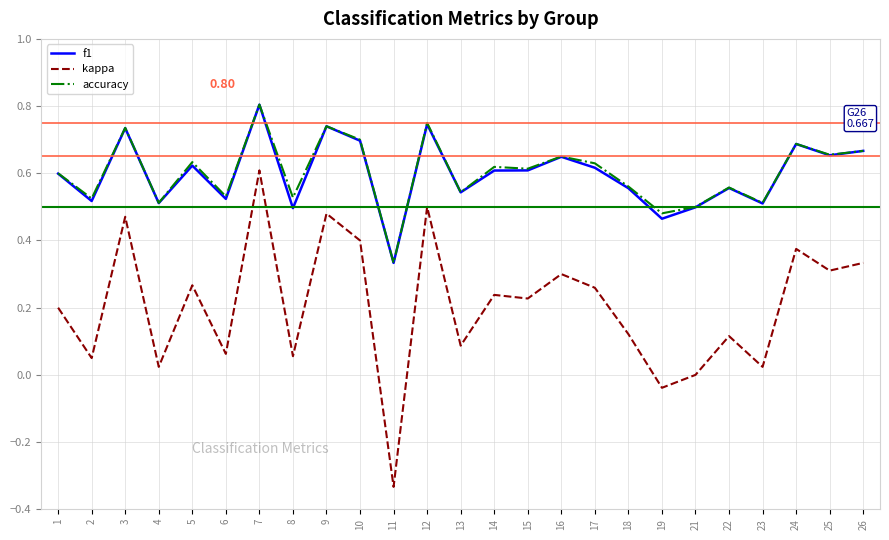

Is the value of accuracy at 16 greater than the value of kappa at 21?

Yes